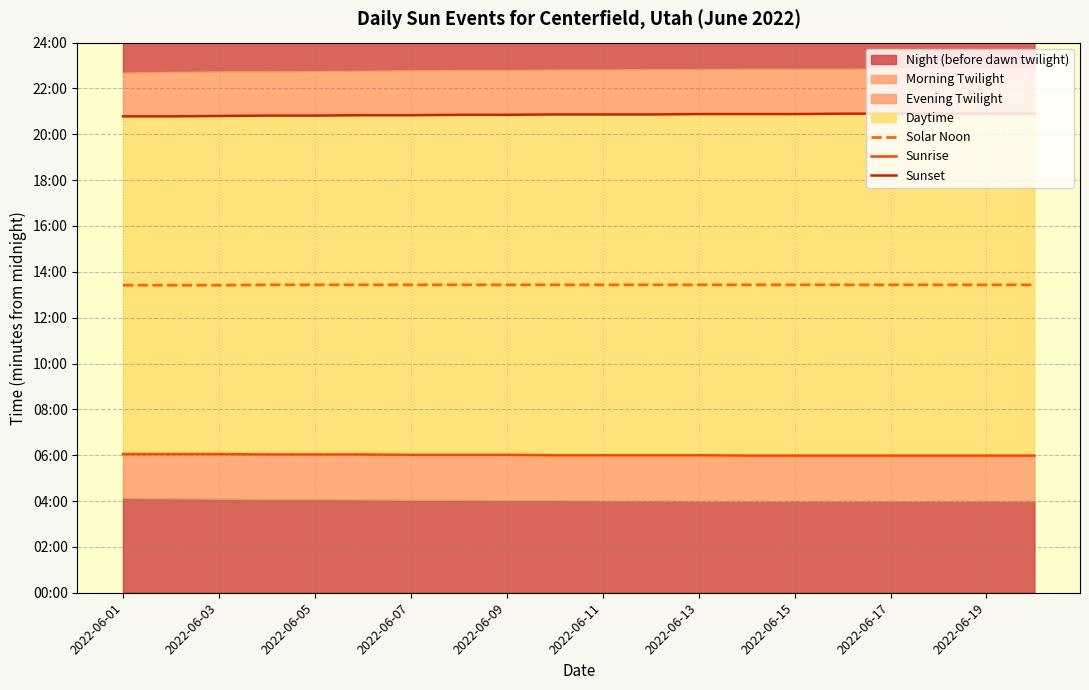

True or false: Sunset and Sunrise cross at least once.

False